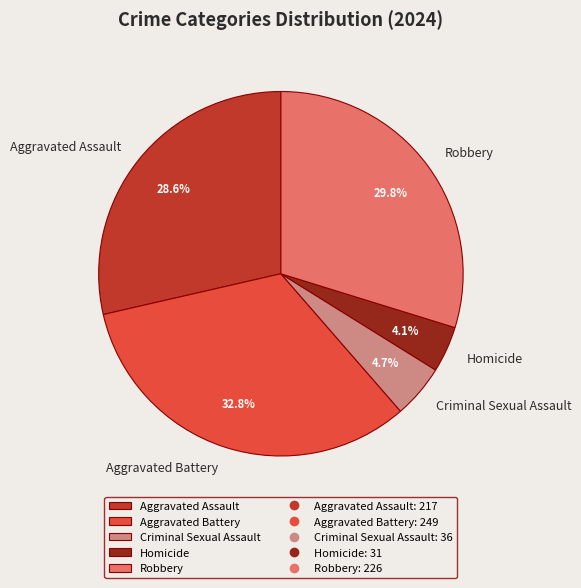

To the nearest percent, what portion does Robbery represent?

30%